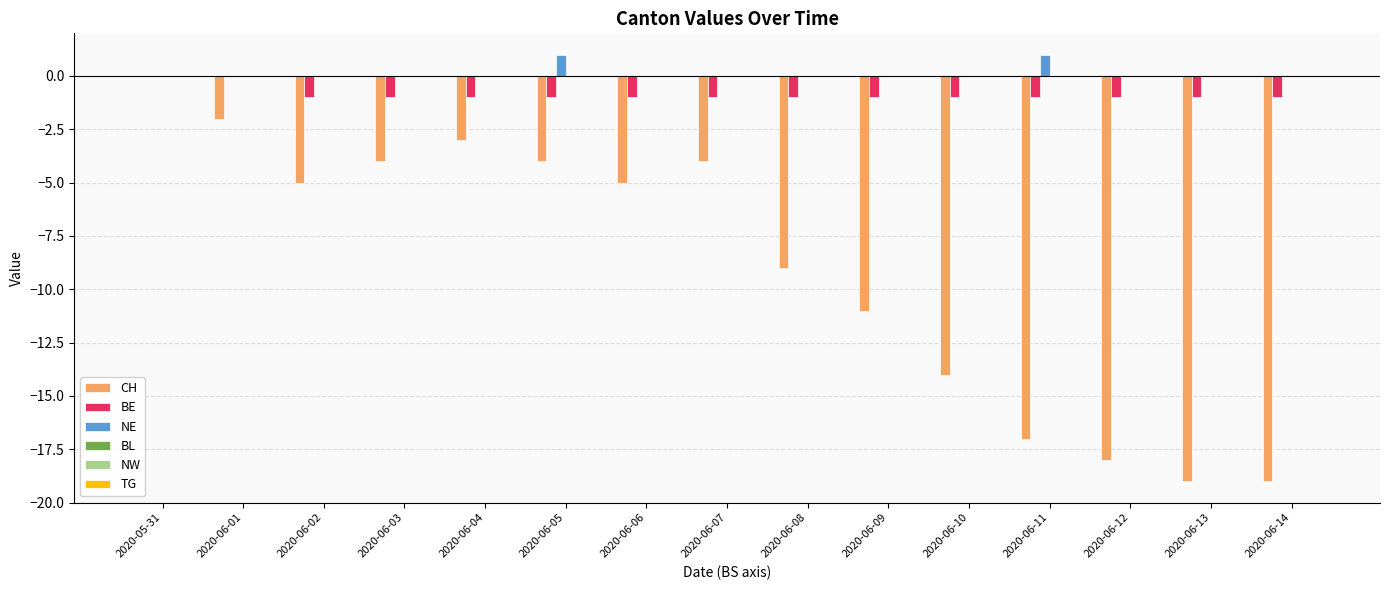

At which category is the sum across all series the highest?

2020-05-31